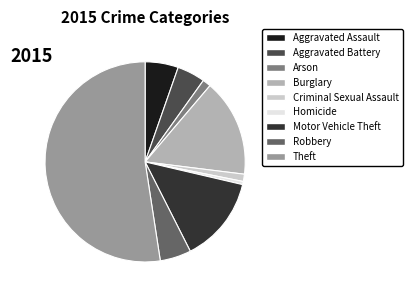

Is there any slice that represents more than half of the pie?

Yes